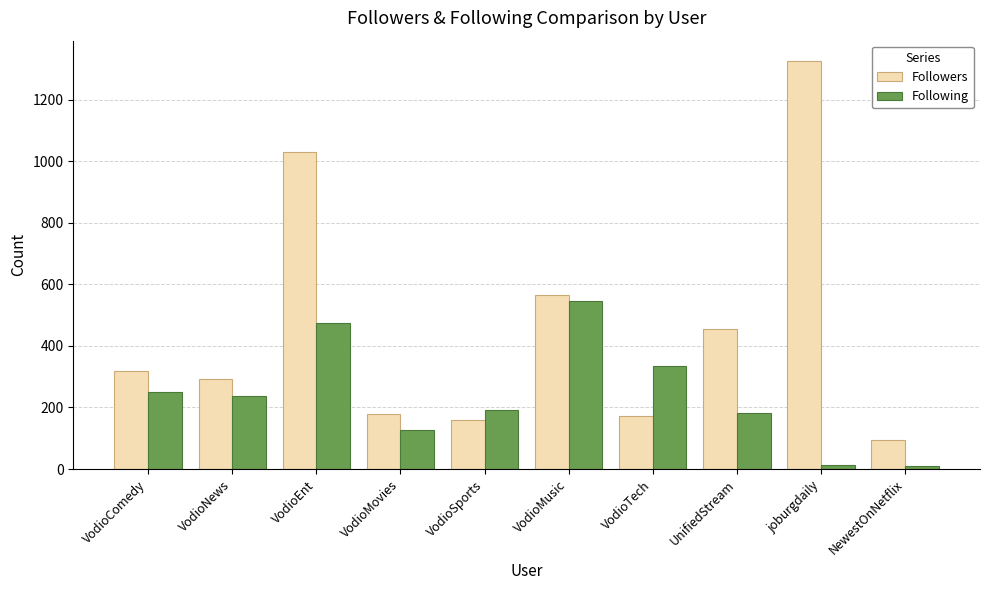

Rank the series by their maximum value, from lowest to highest.

Following, Followers